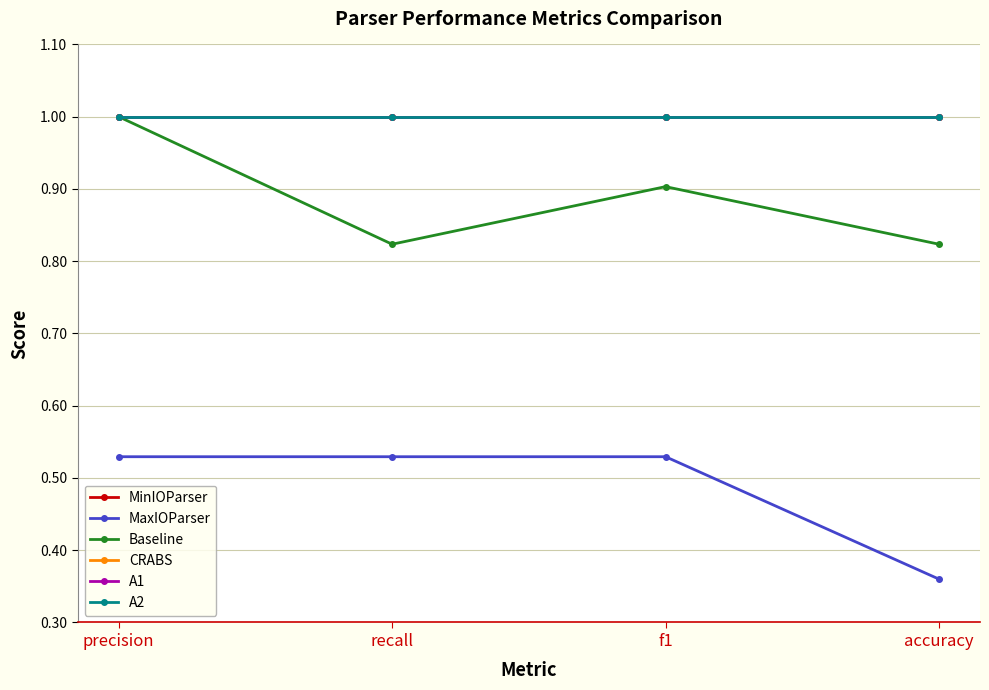

Does the chart have visible grid lines?

Yes